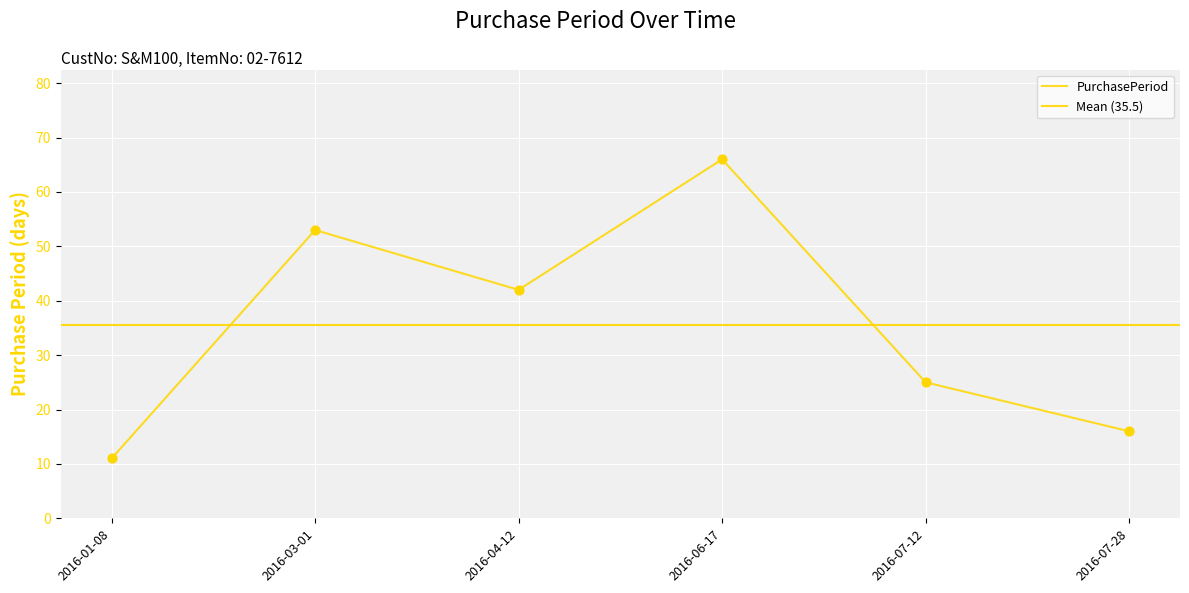

Which has a higher value, 2016-03-01 or 2016-06-17?

2016-06-17